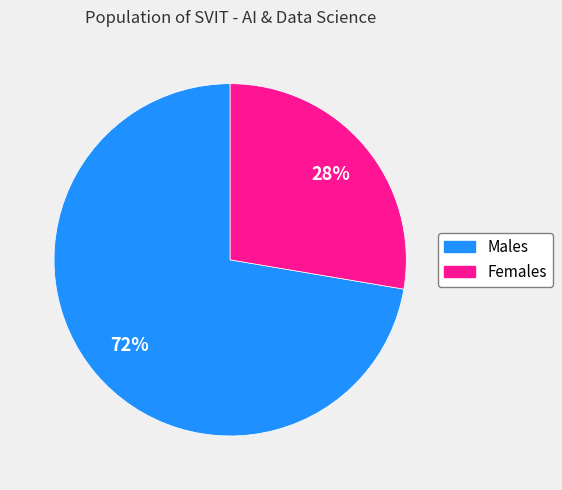

Which category accounts for the majority?

Males